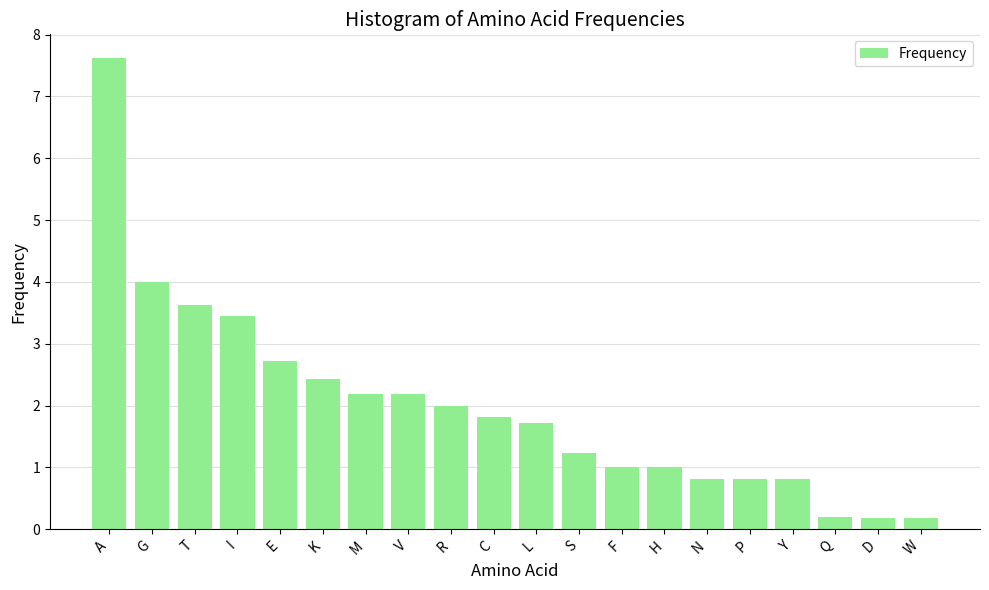

Where is the data nearest to the value 3?

E